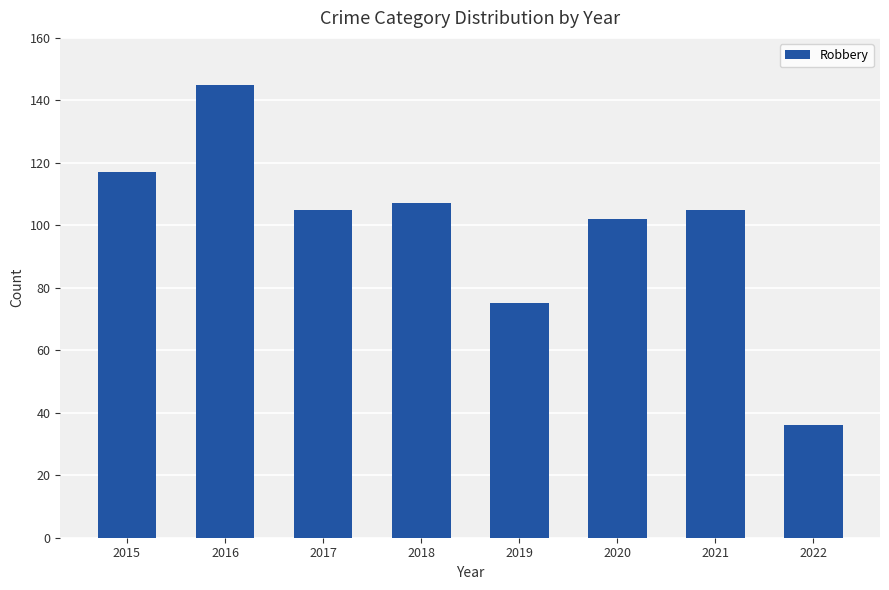

What is the value of the 3rd bar from the left?

105